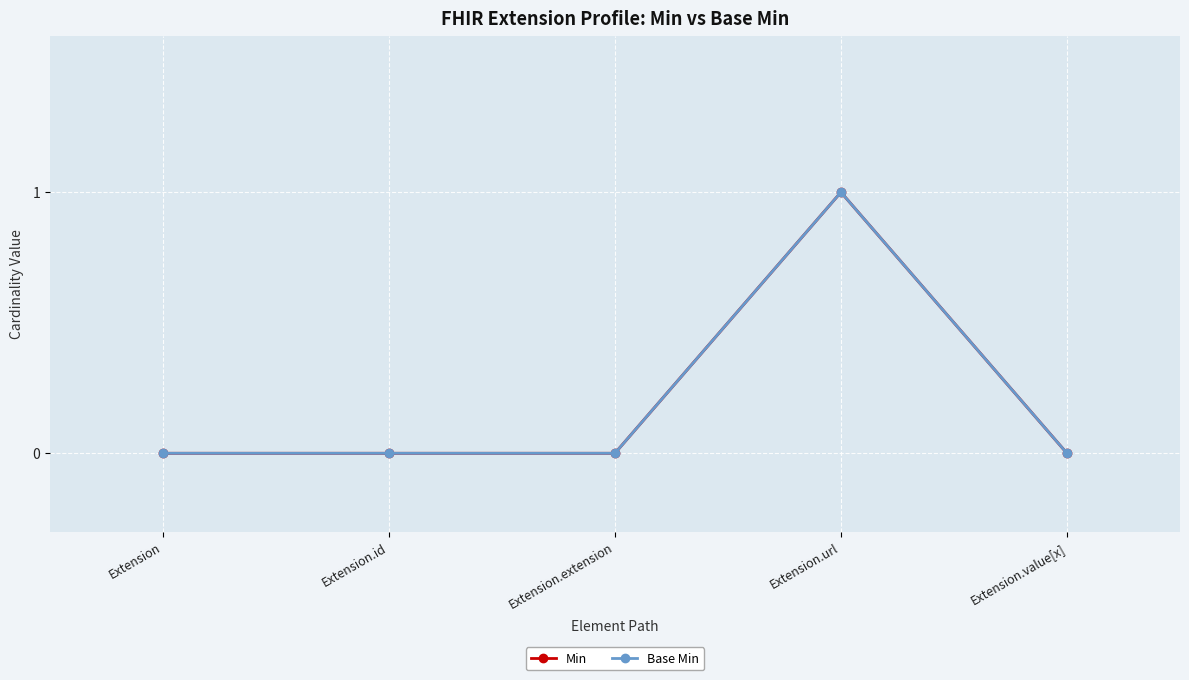

At which label does Base Min reach its peak?

Extension.url